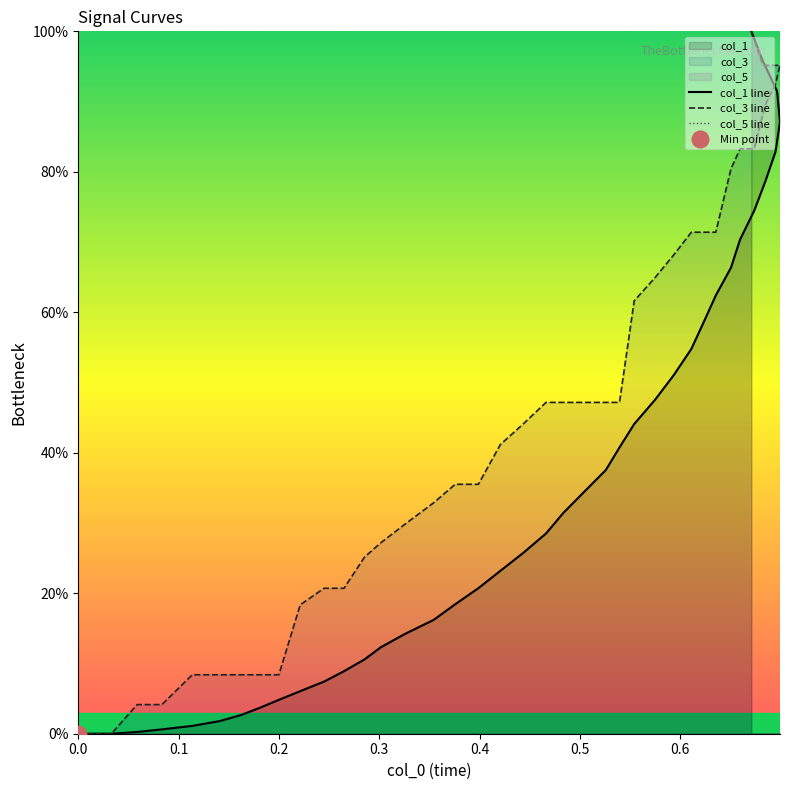

True or false: col_3 line has a value of 66.6 at 20.

False